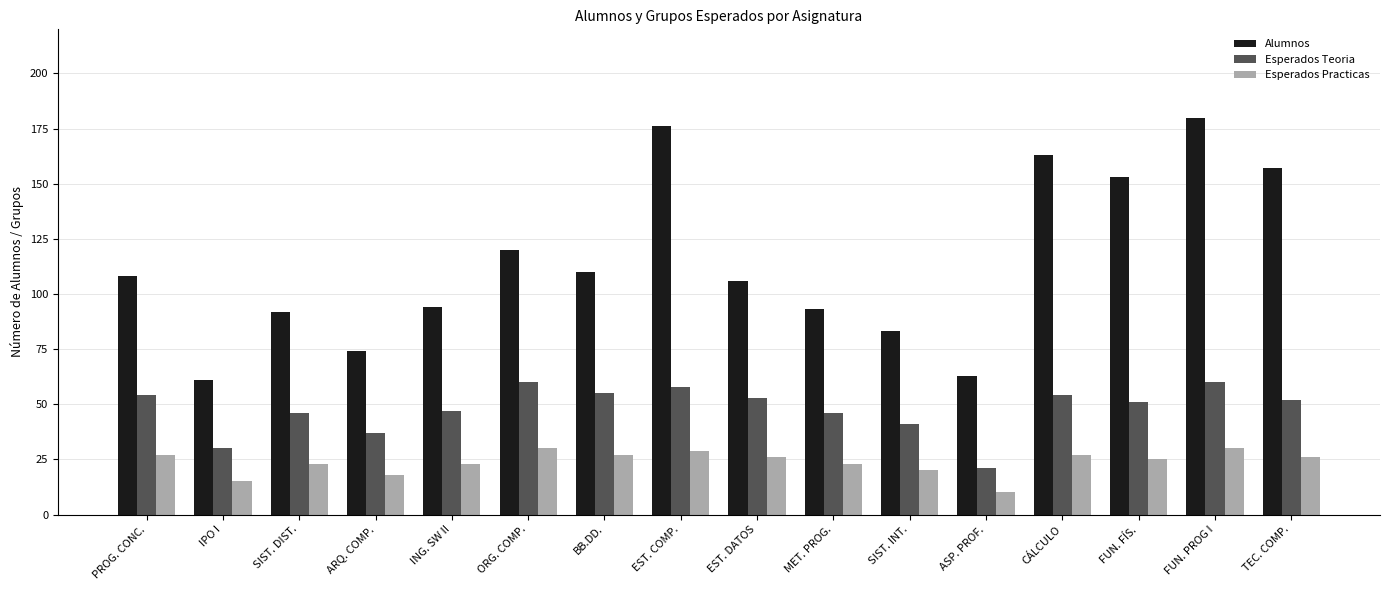

How many bars are there in each group?

3